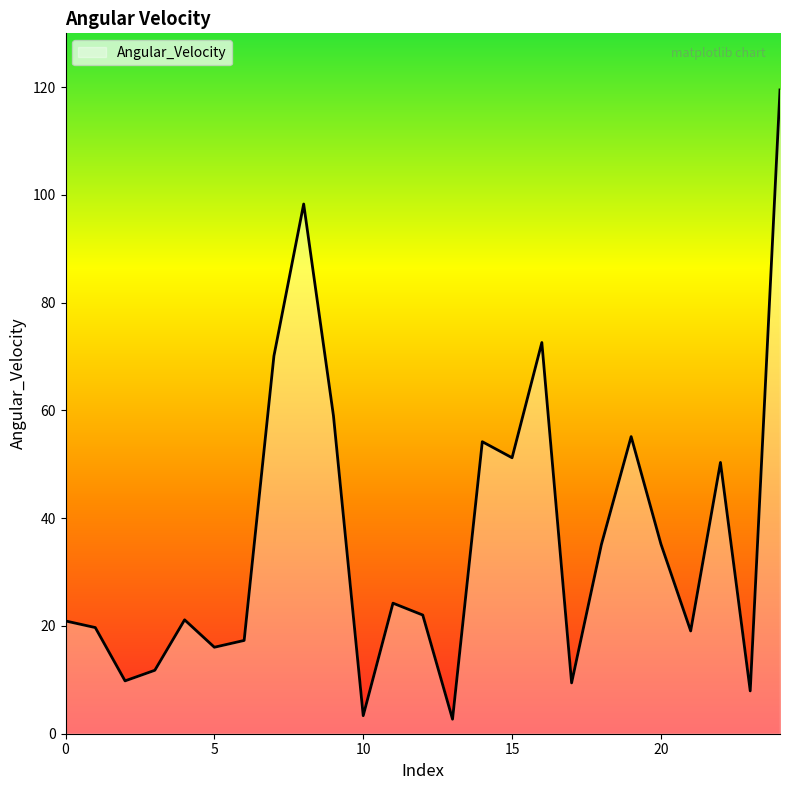

What is the difference between the maximum and minimum values?

116.8